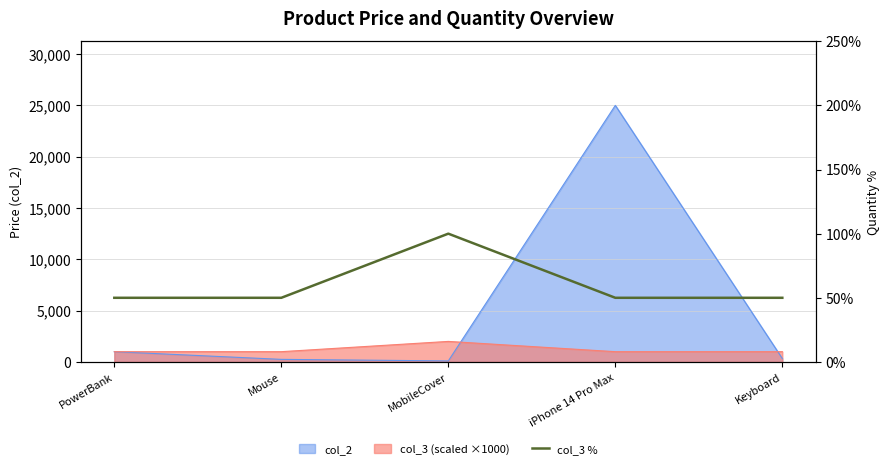

How many data points are above 50?

1